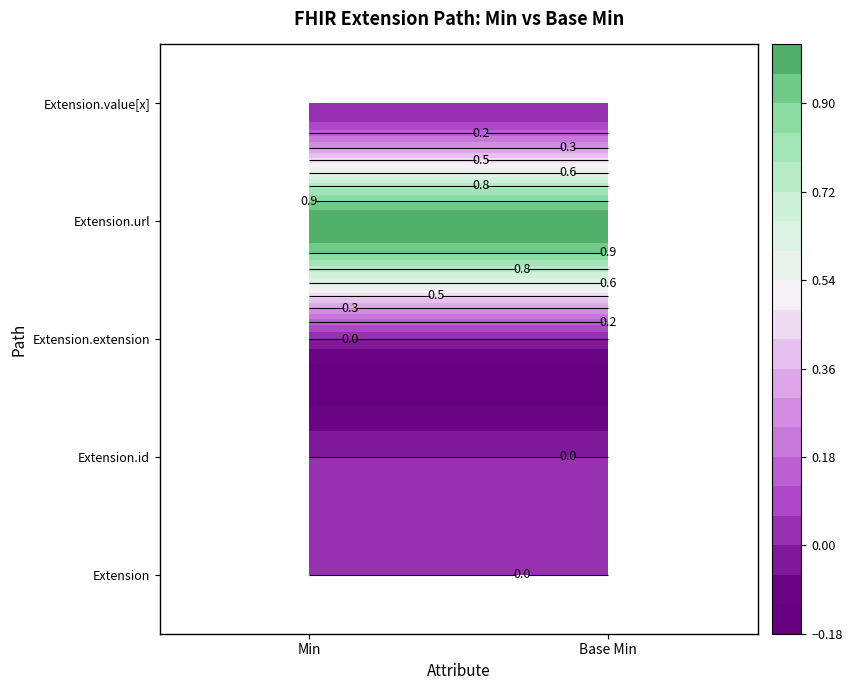

Which series changed the most between 0 and 1?

Extension